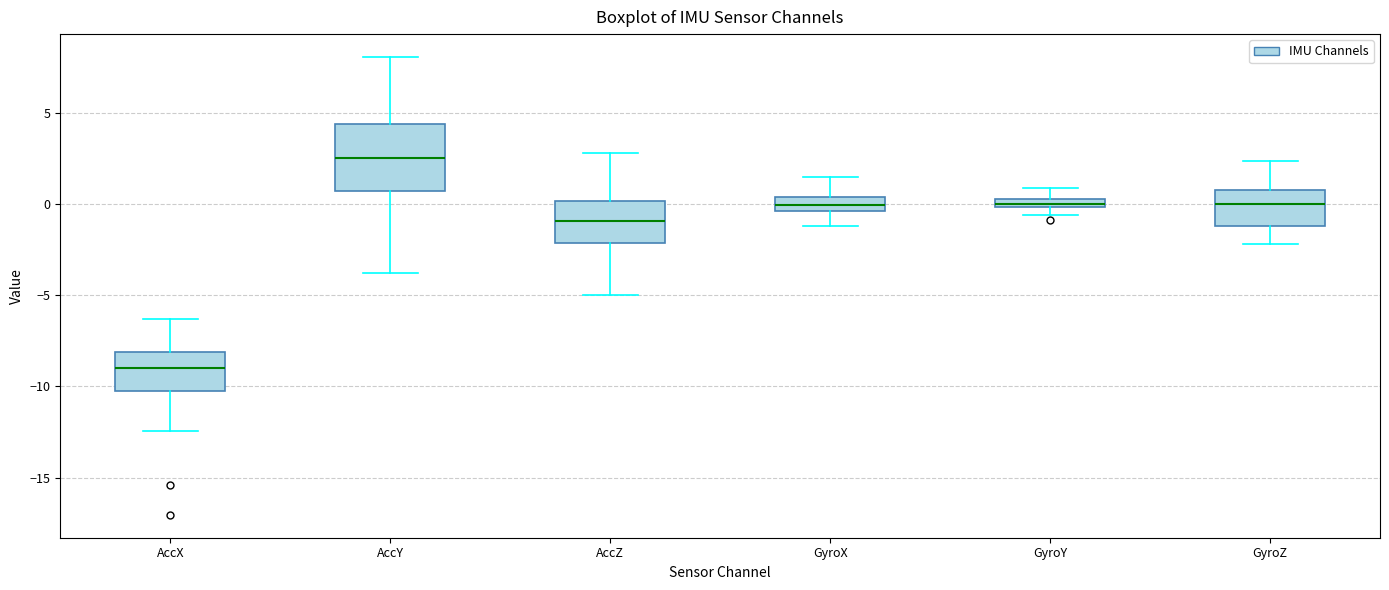

Where does the lower whisker of the box for AccX end on the y-axis? The values are not printed on the chart, so give them approximately, as read against the axis.

-12.5